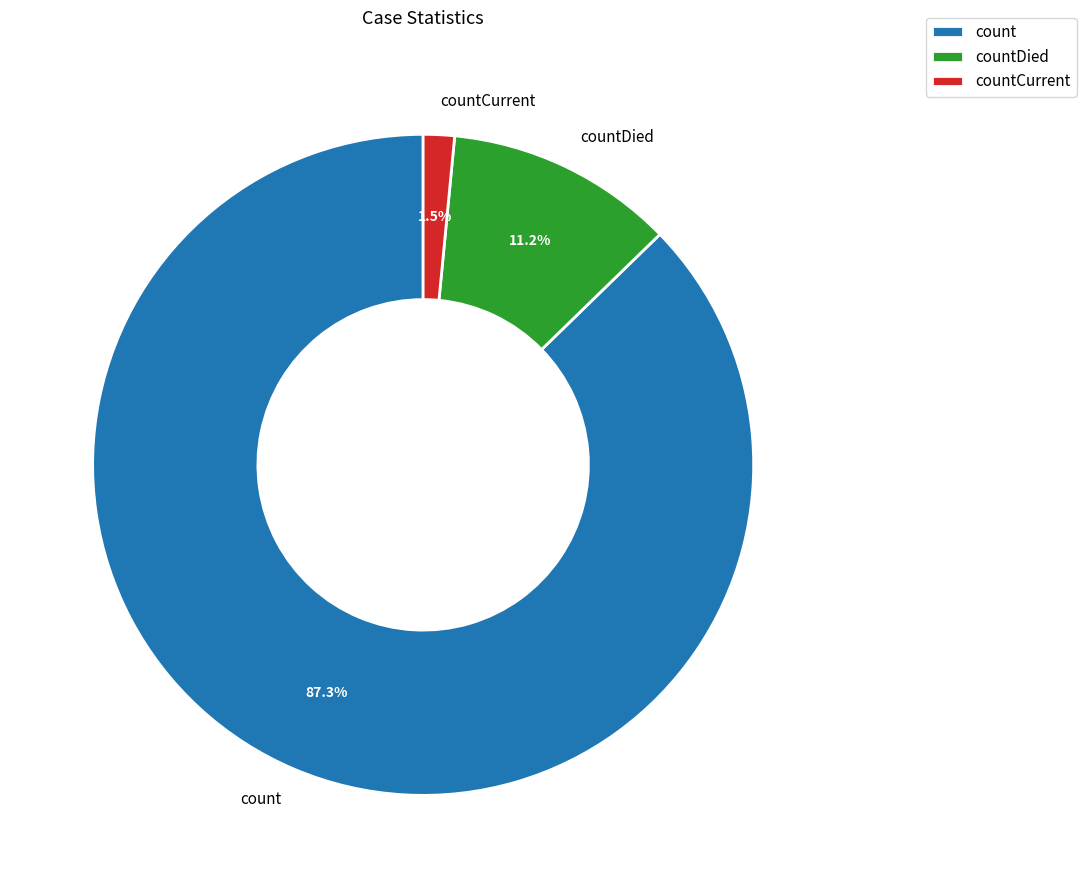

To the nearest percent, what percentage of the pie is countDied?

11%